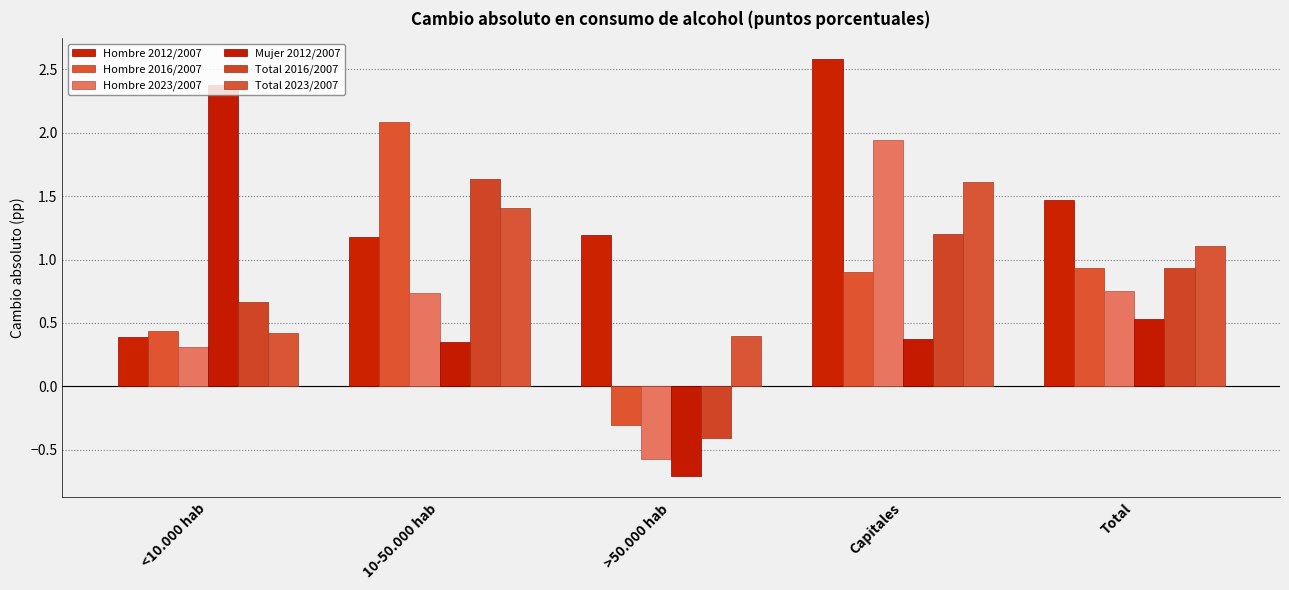

What is the difference between the Hombre 2016/2007 values at >50.000 hab and Capitales?

1.2